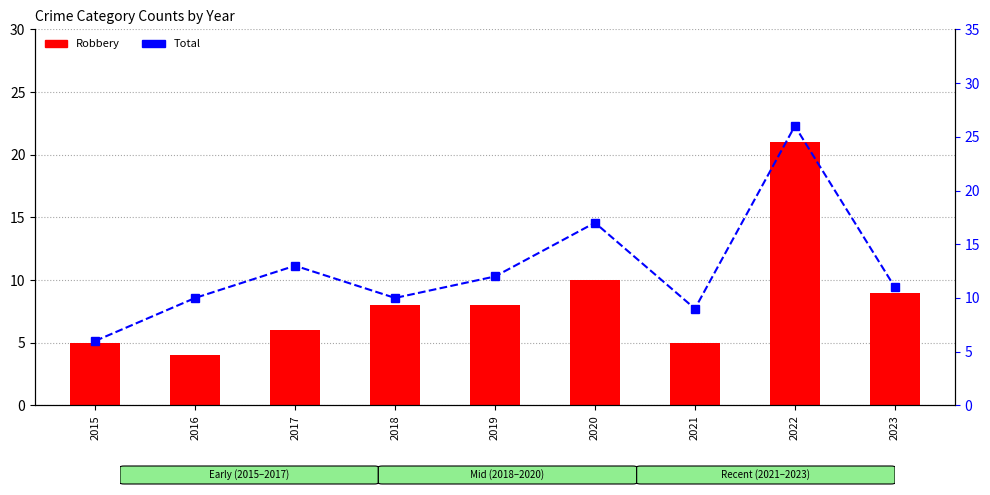

How many data points in Robbery are above 8?

3